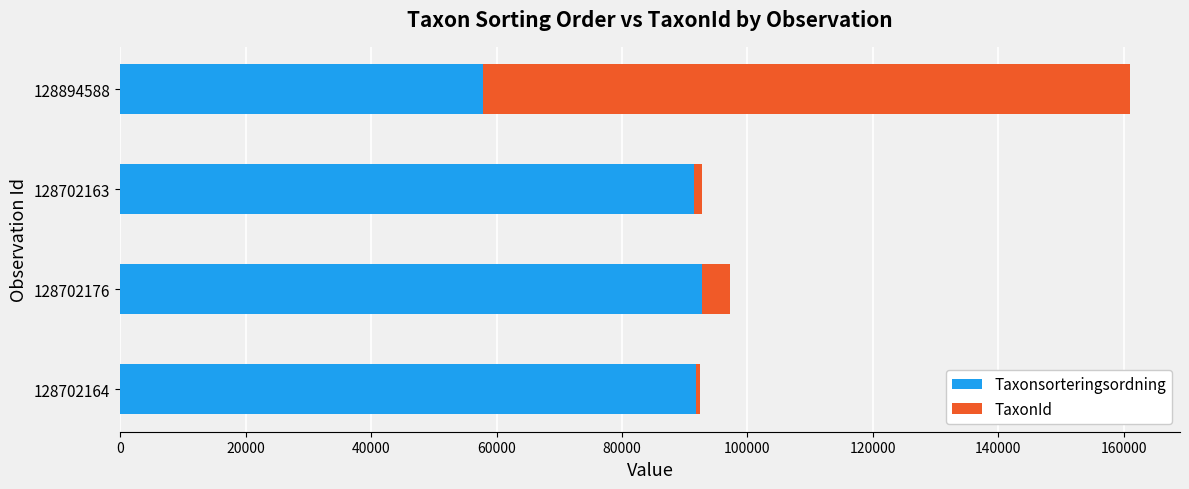

The value of Taxonsorteringsordning at 128702176 is 92826. True or false?

True